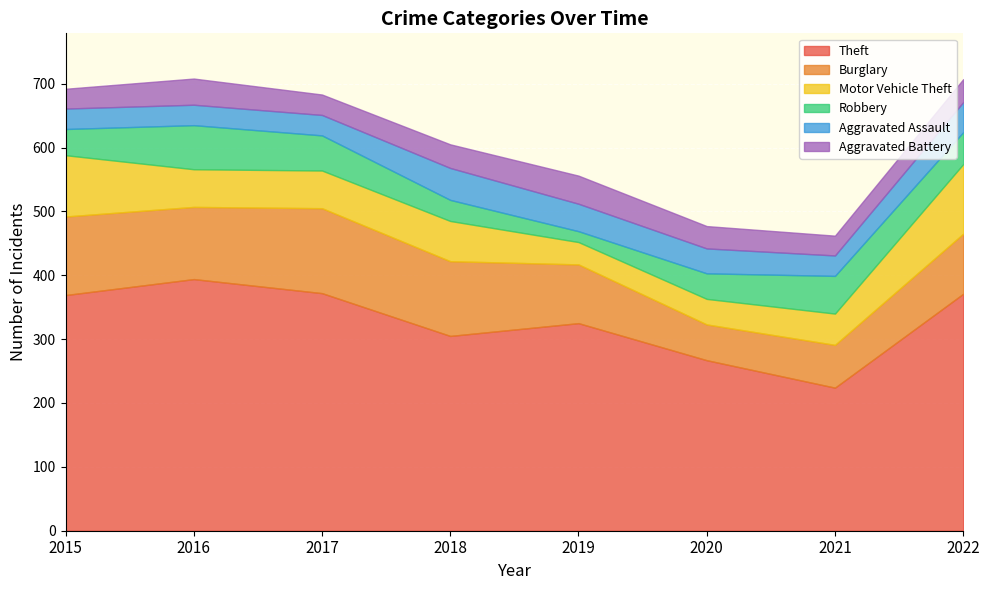

What is the difference between the highest and lowest values at 2017?

340